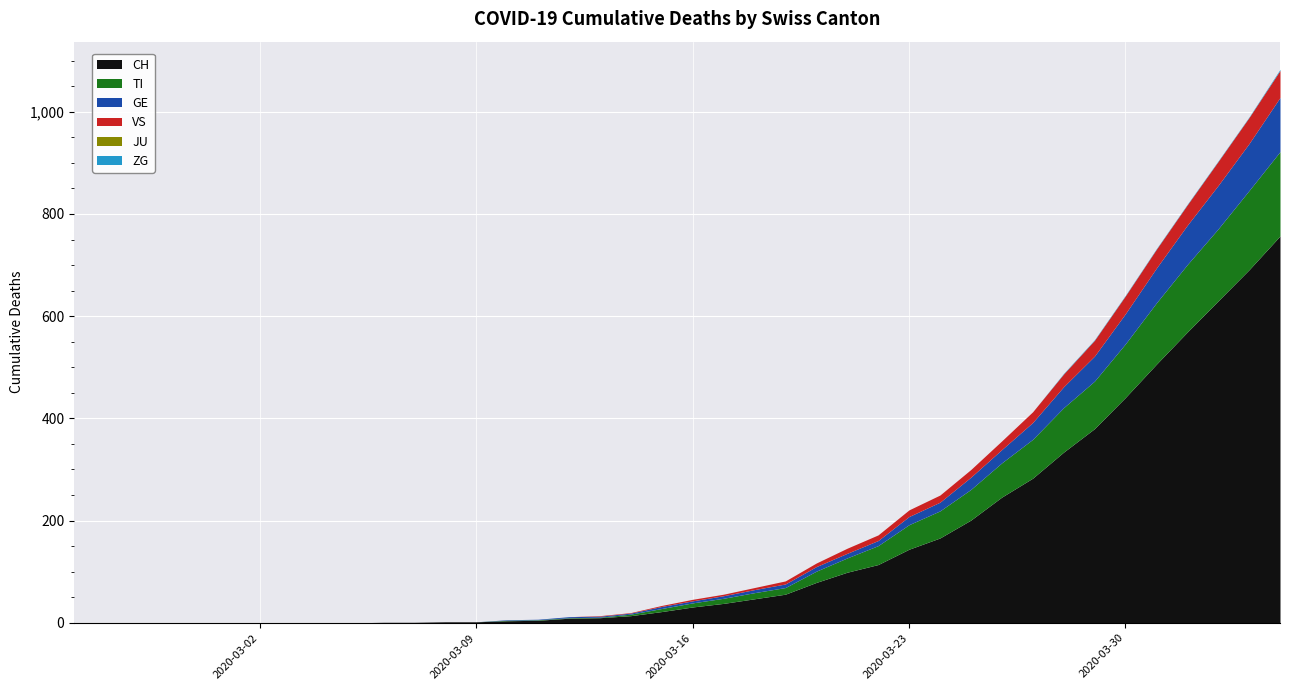

True or false: VS and TI intersect in this chart.

False